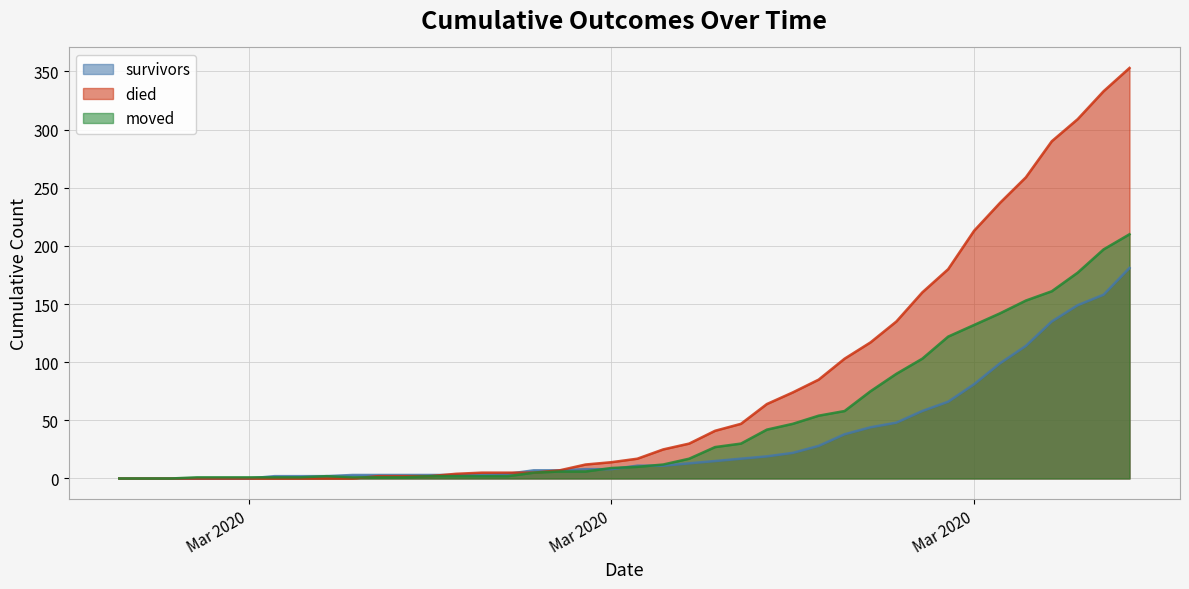

True or false: died has more than 0 interior local peaks.

False